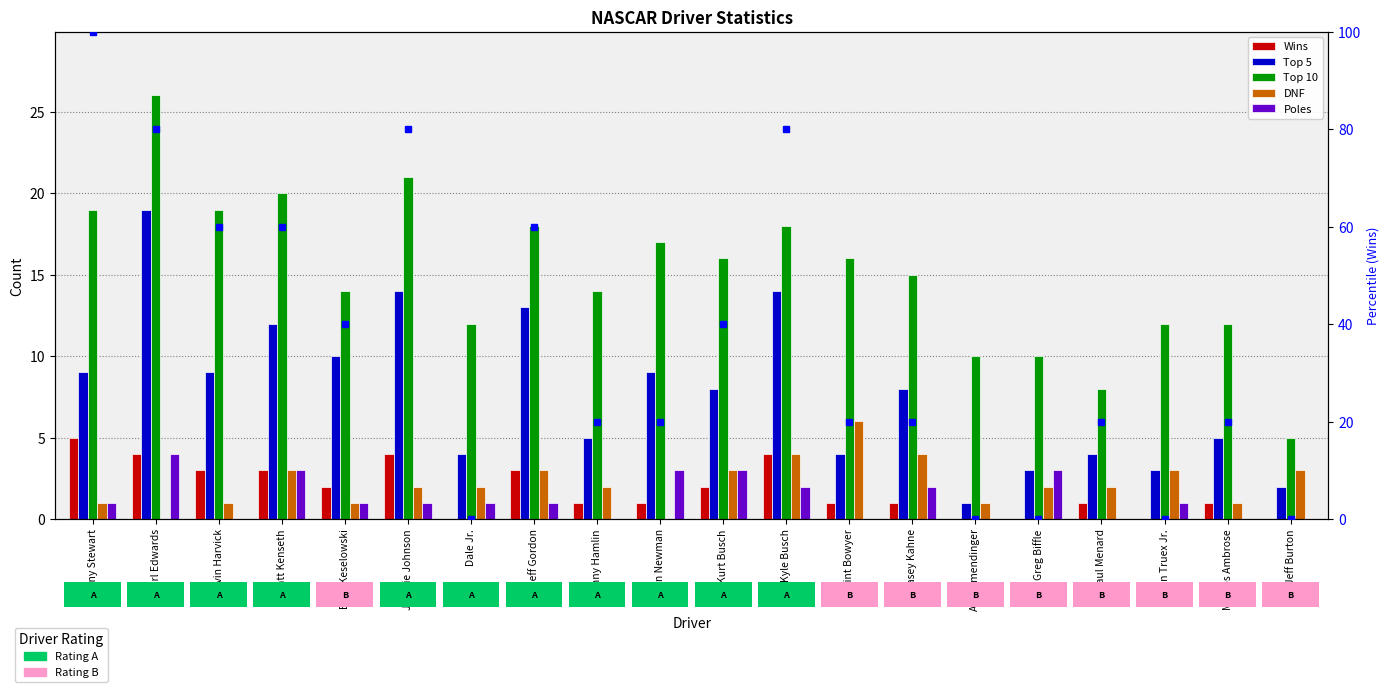

Which category has the highest value across all series?

Tony Stewart